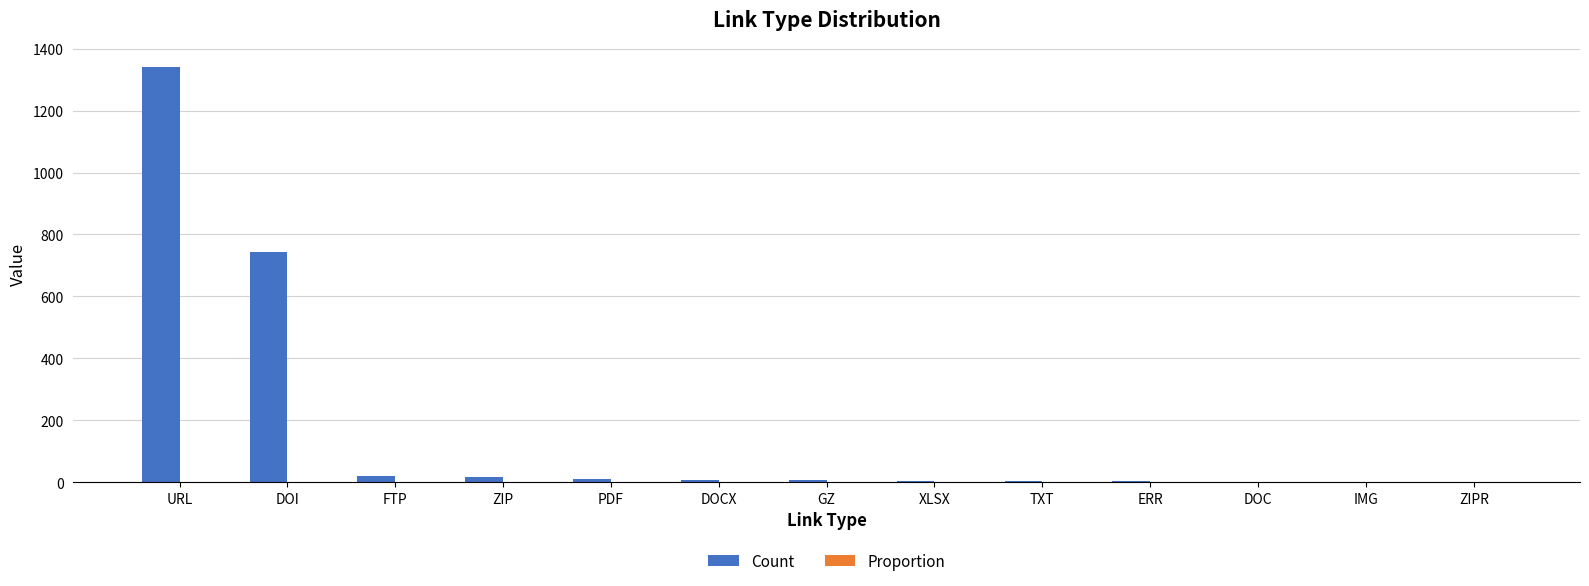

Between URL and PDF, which series saw the biggest shift?

Count